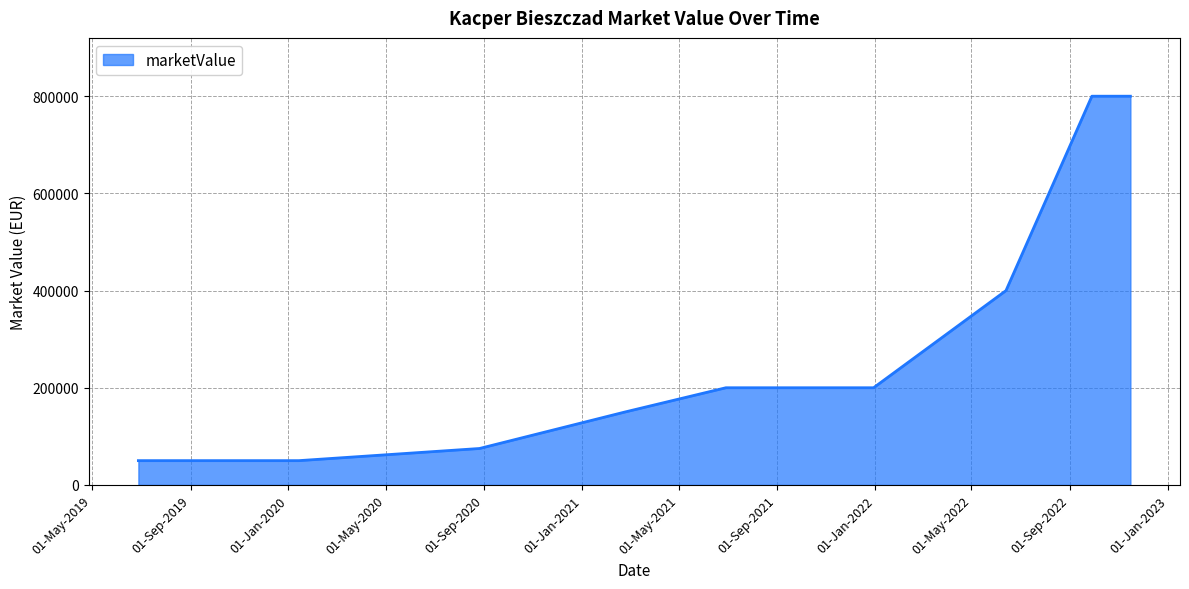

What is the maximum value shown in the chart?

800000